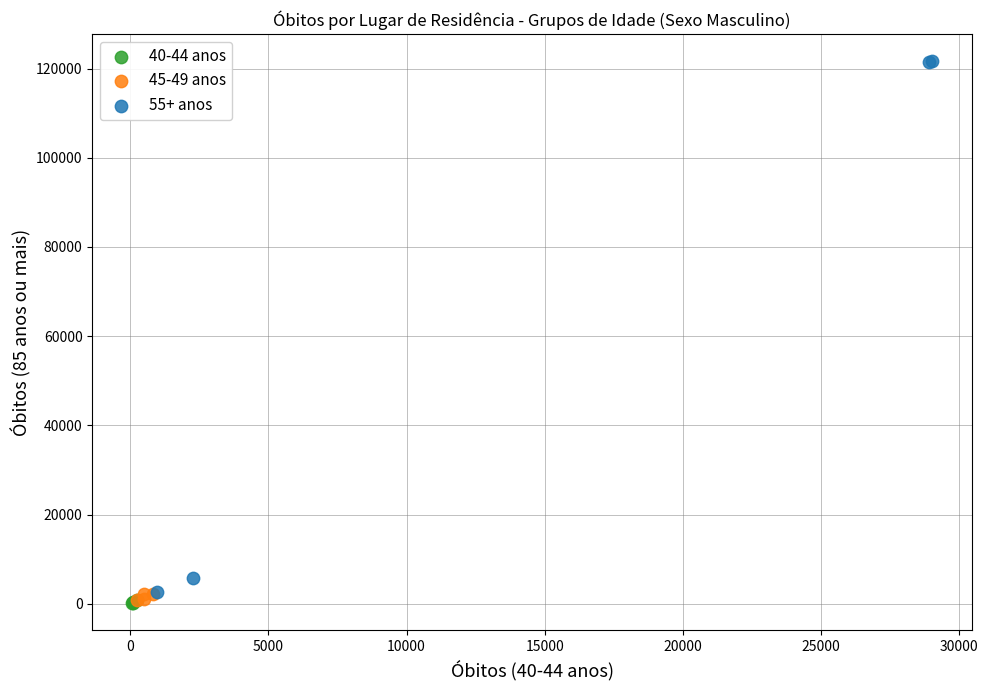

Which series has the largest Y range (max minus min)?

55+ anos